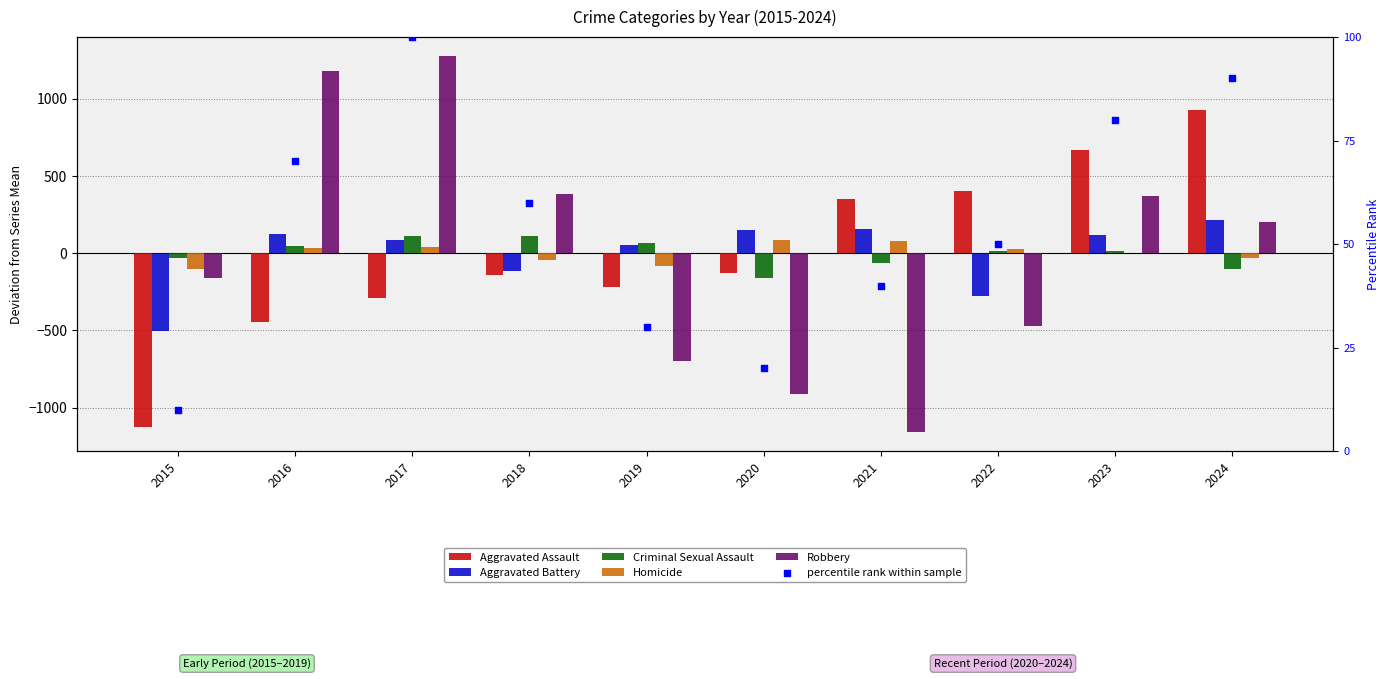

What is the total value across all series at 2015?

-1913.0